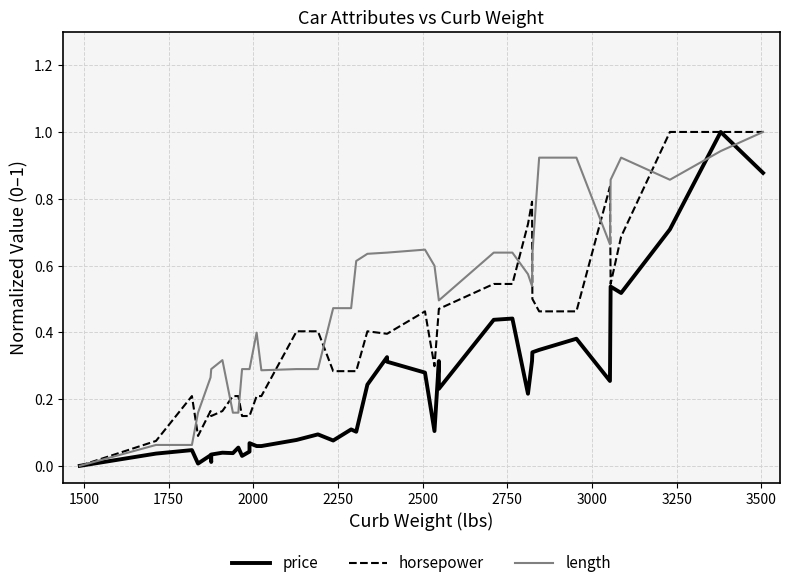

What are all the series names shown in the legend?

price, horsepower, length